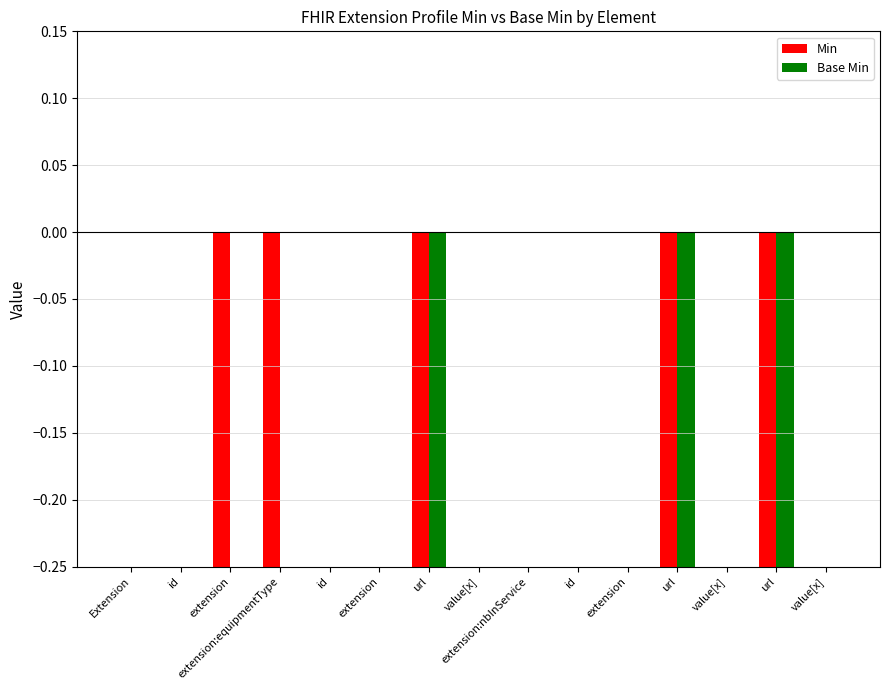

The value of Base Min at extension:equipmentType is -1. True or false?

False